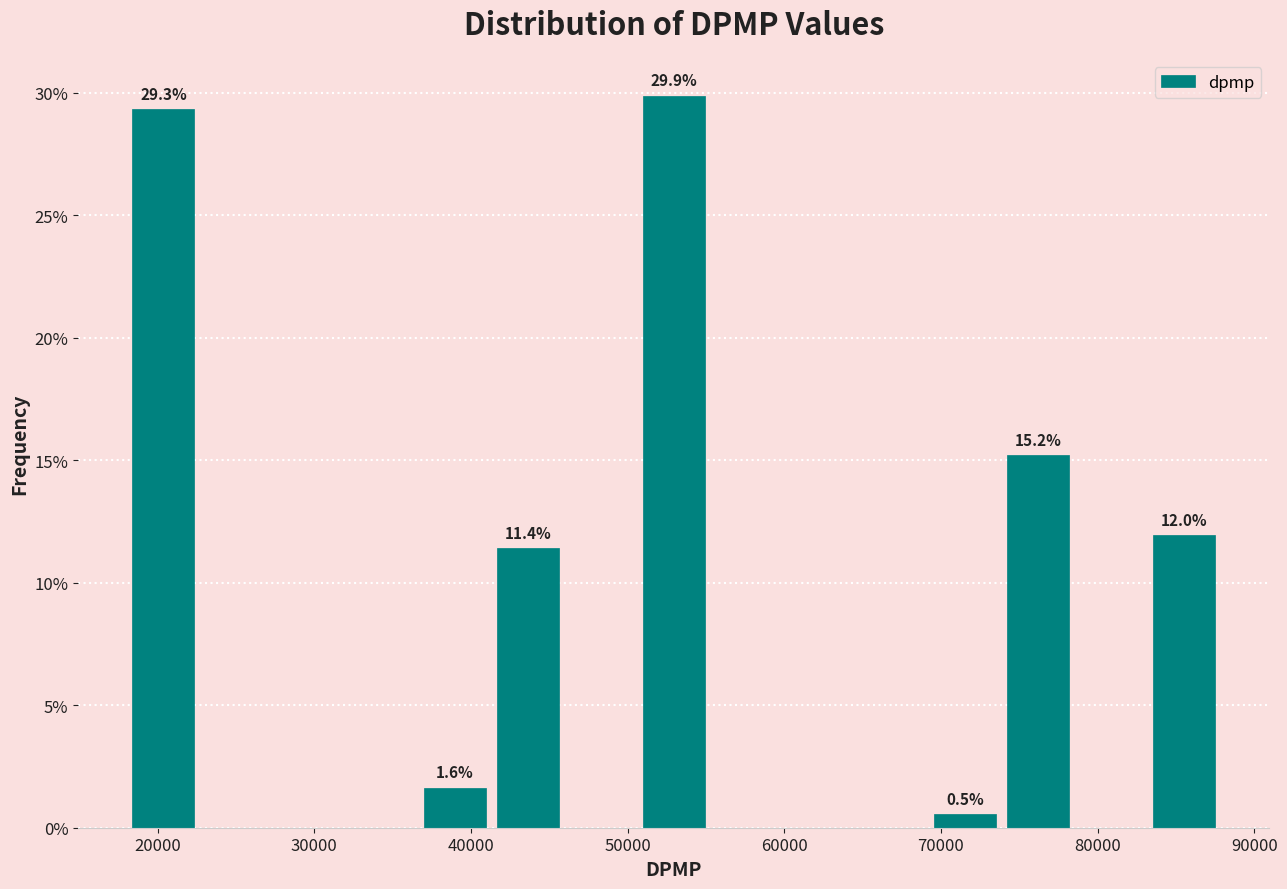

Which range on the x-axis has the tallest bar?

51000 to 55000